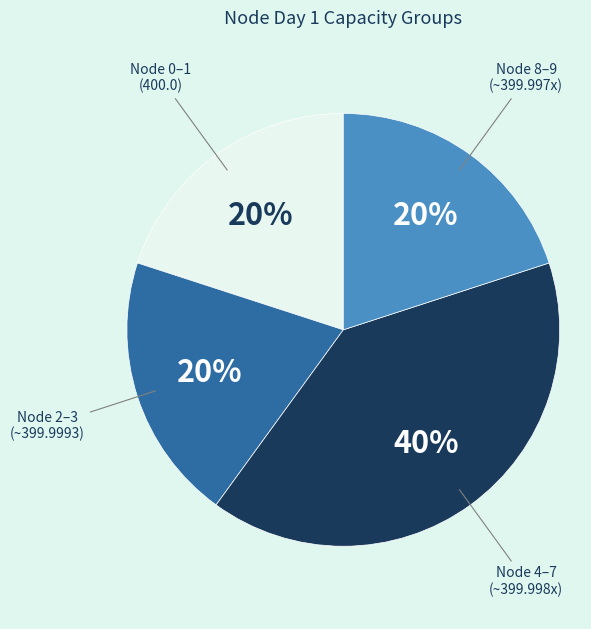

Does any single category account for the majority?

No